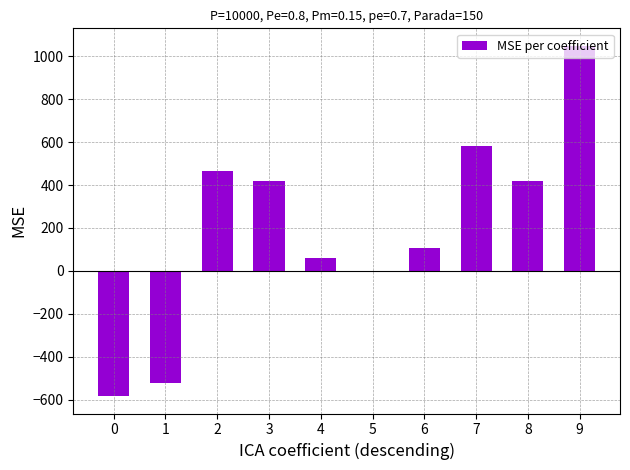

Are the bars grouped side by side (vs. stacked)?

No